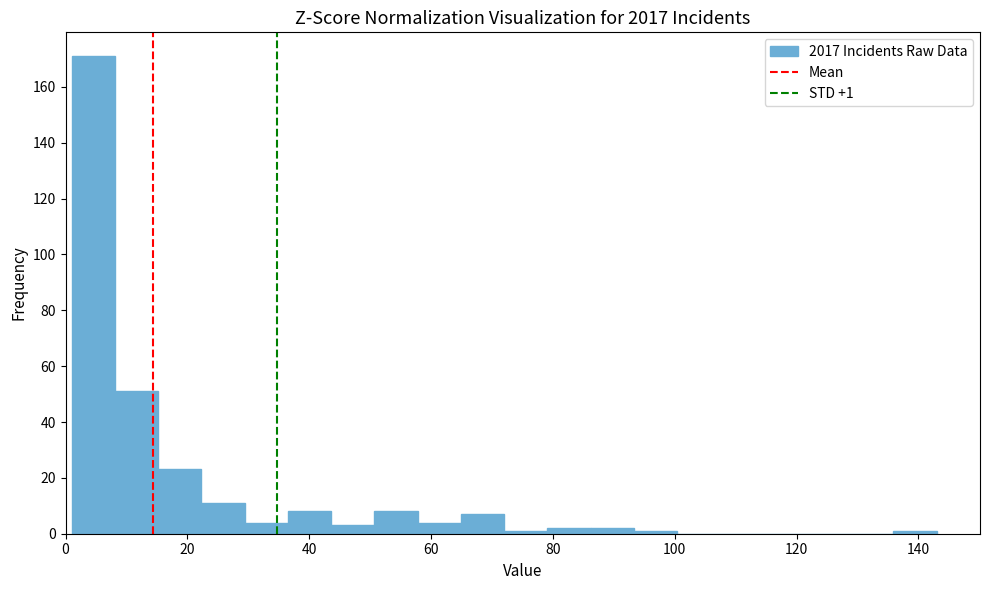

Around what value on the x-axis is the tallest bar? Give the approximate position of its centre, as read against the axis.

4